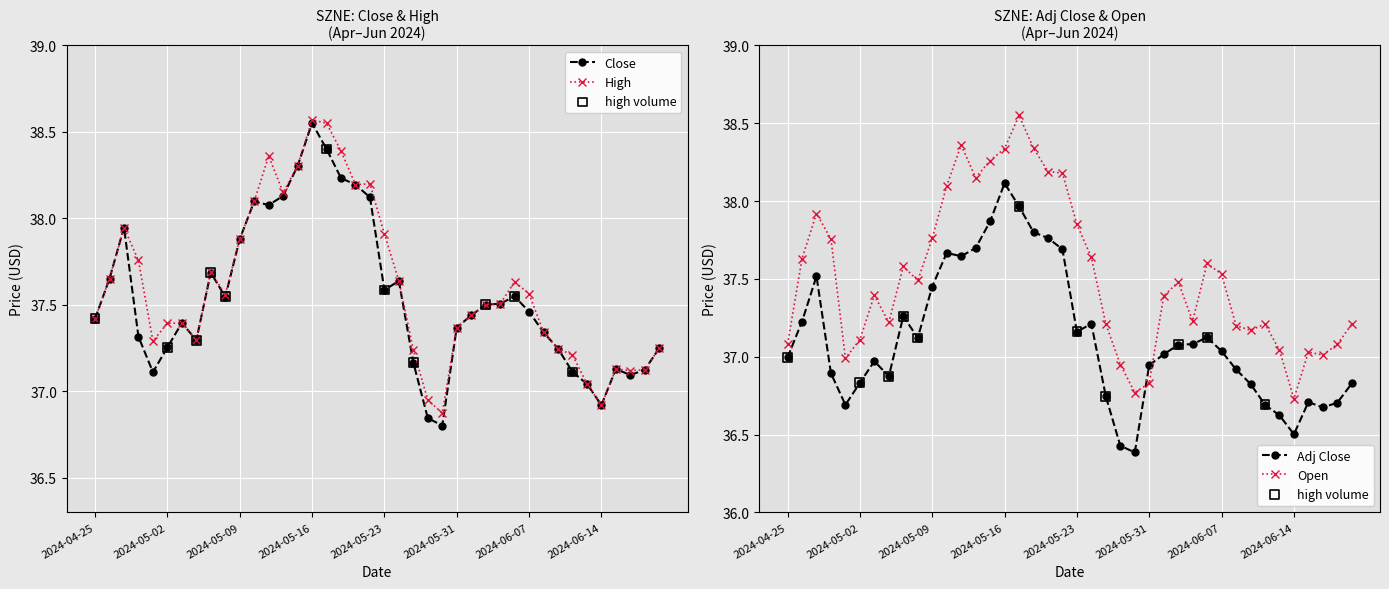

At which category is the sum across all series the highest?

2024-05-16